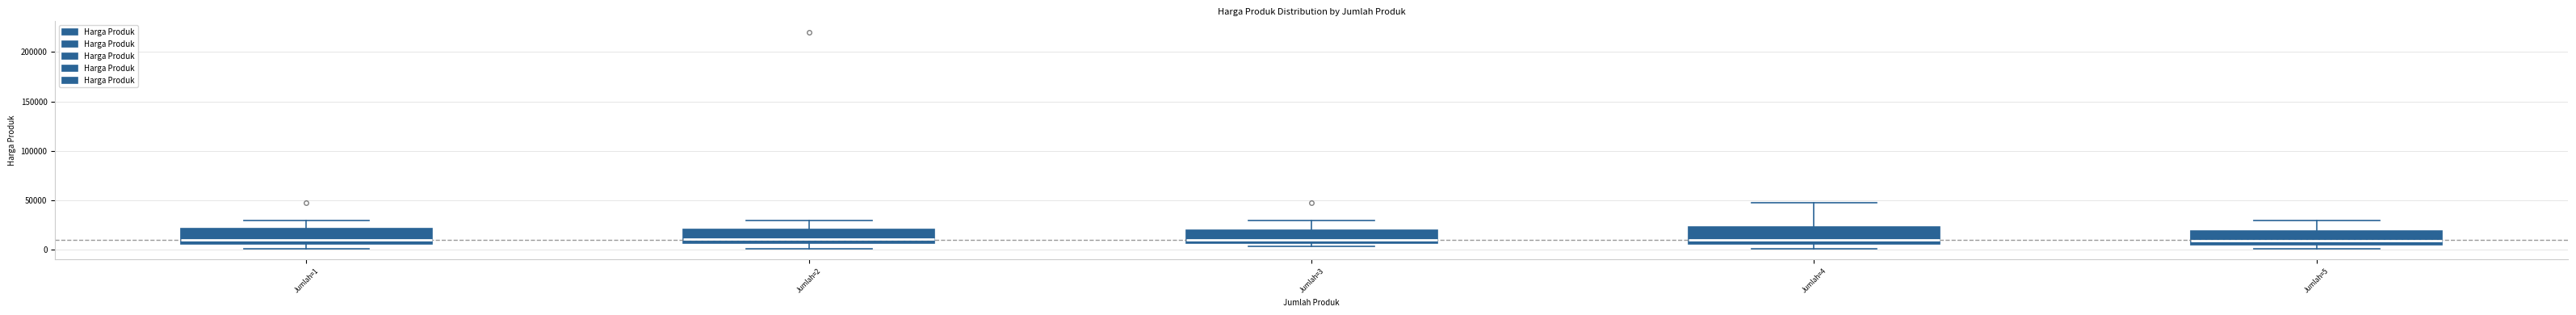

Reading left to right, read every box against the y-axis: the position of its median line, the range the box covers, and the ends of its whiskers. The values are not printed on the chart, so give them approximately, as read against the axis.

Jumlah=1: median 10000, box 5000 to 20000, whiskers 0 to 30000
Jumlah=2: median 10000, box 5000 to 20000, whiskers 0 to 30000
Jumlah=3: median 10000, box 5000 to 20000, whiskers 5000 (just below the box's lower edge) to 30000
Jumlah=4: median 10000, box 5000 to 25000, whiskers 0 to 50000
Jumlah=5: median 10000, box 5000 to 20000, whiskers 0 to 30000